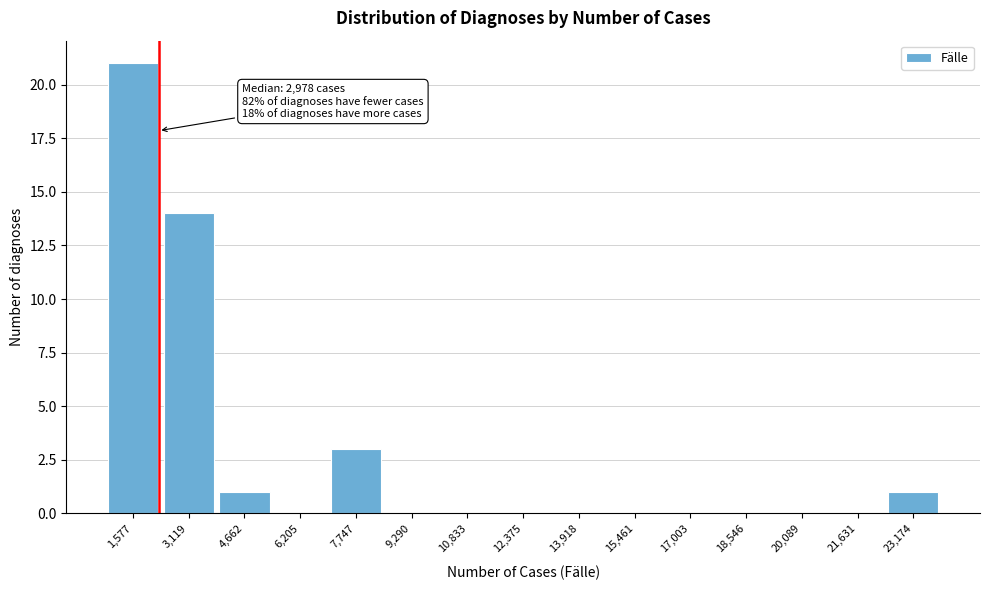

Reading right to left, what are all the values shown in this chart?

23,174=1	21,631=0	20,089=0	18,546=0	17,003=0	15,461=0	13,918=0	12,375=0	10,833=0	9,290=0	7,747=3	6,205=0	4,662=1	3,119=14	1,577=21